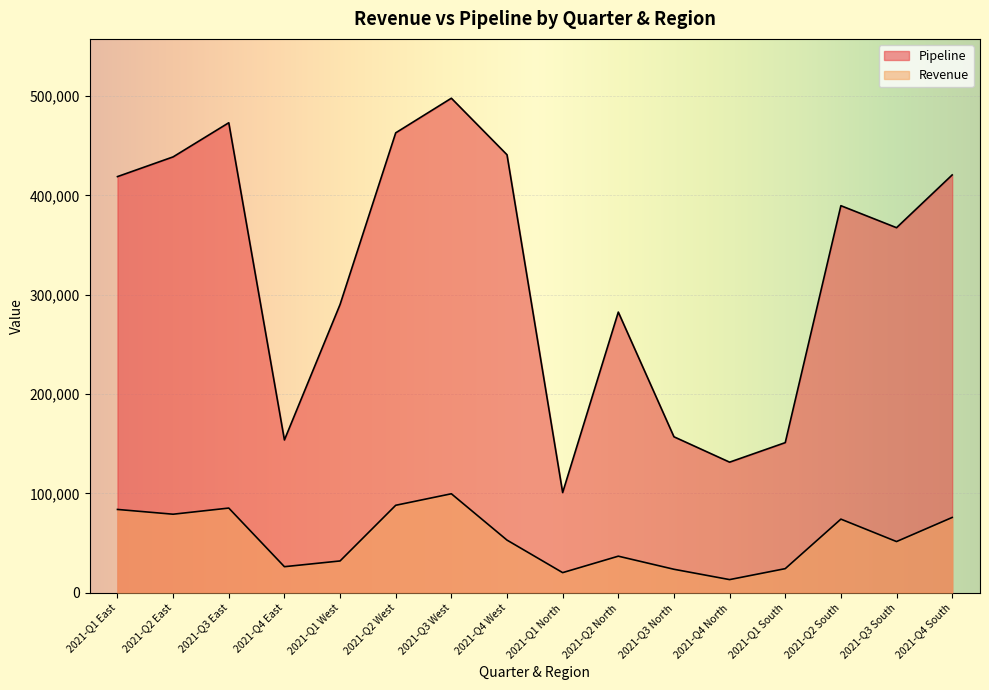

How many data points in Pipeline are above 389677?

7